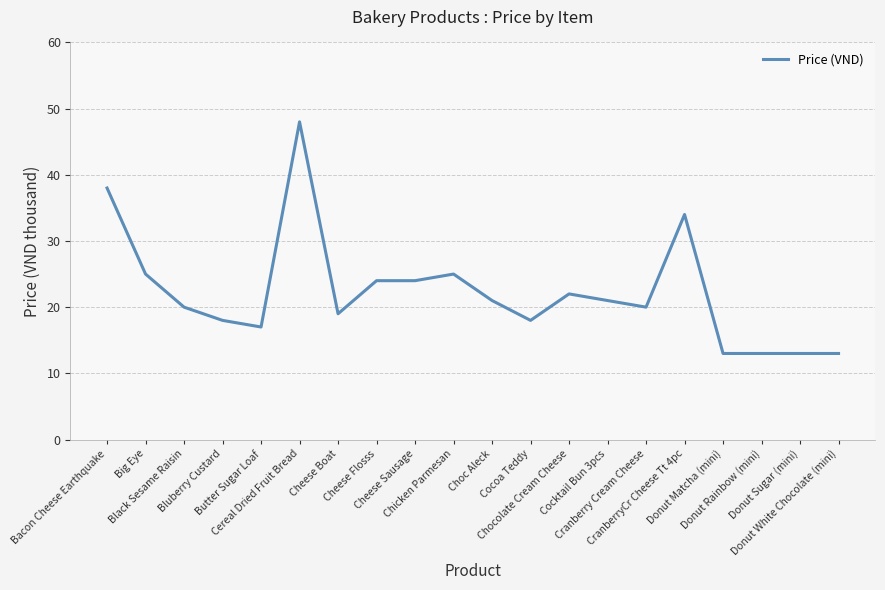

Where is the first local maximum?

Cereal Dried Fruit Bread